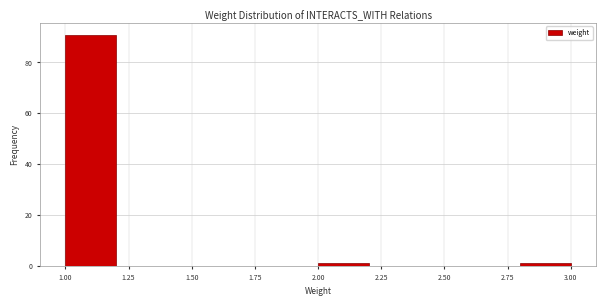

How tall is the bar that spans 1.0 to 1.2 on the x-axis? The values are not printed on the chart, so give them approximately, as read against the axis.

92